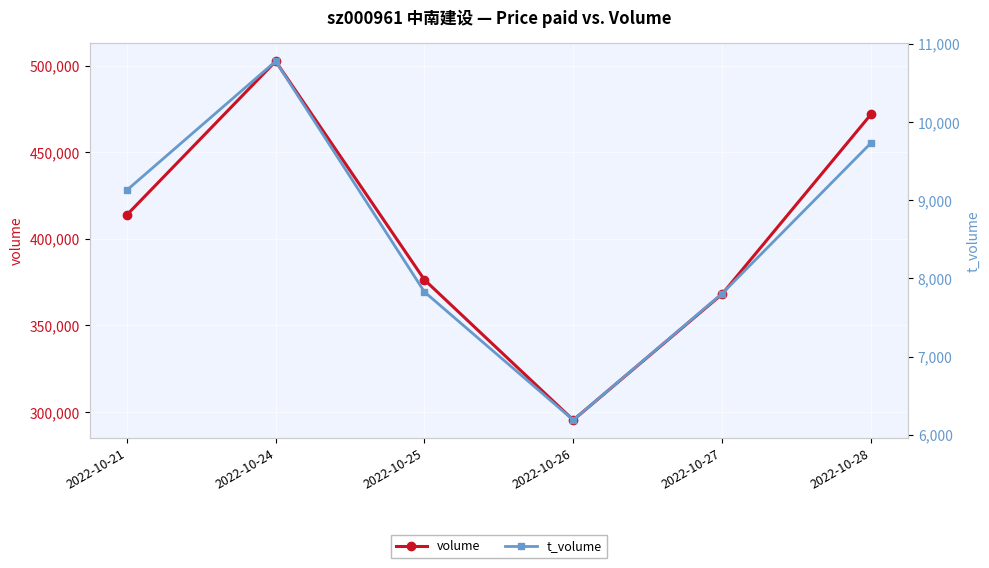

How many lines are shown in the chart?

2